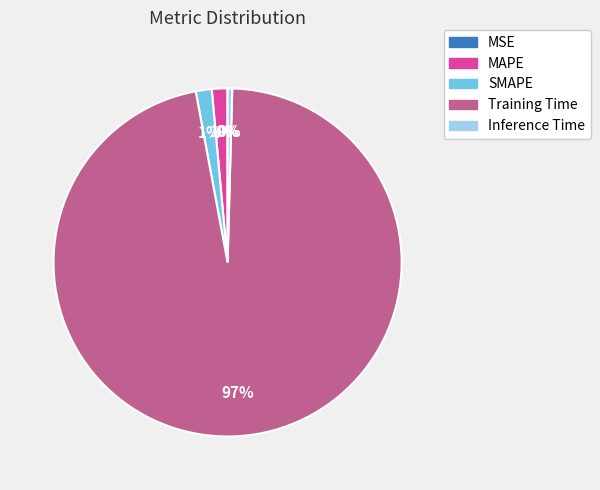

To the nearest percent, what is the average slice percentage?

20%